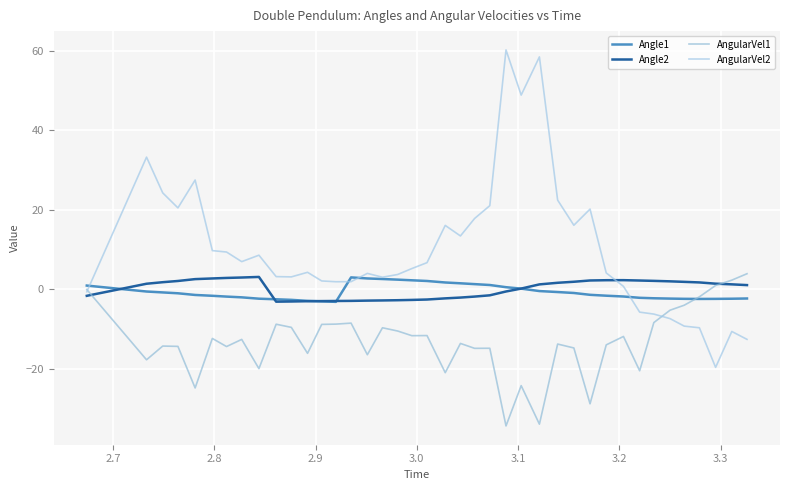

At how many categories does at least one series exceed 50?

2